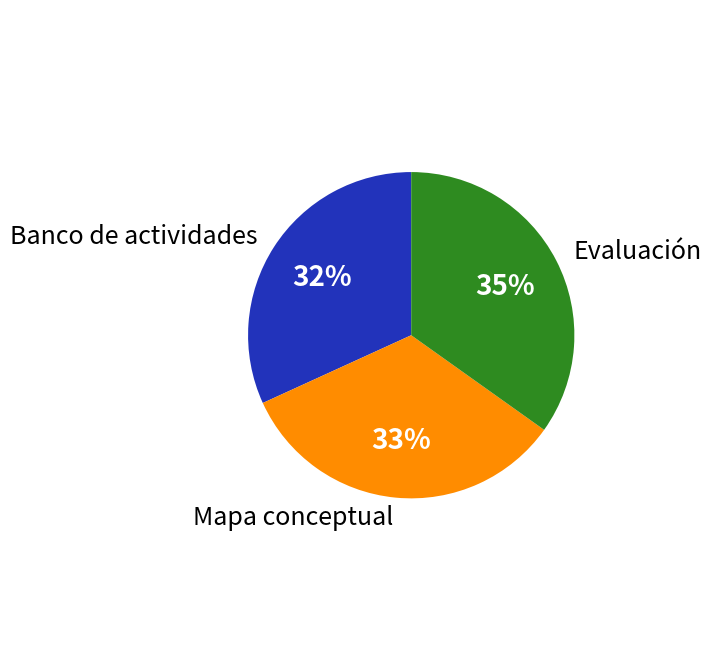

Between Banco de actividades and Mapa conceptual, which is larger?

Mapa conceptual